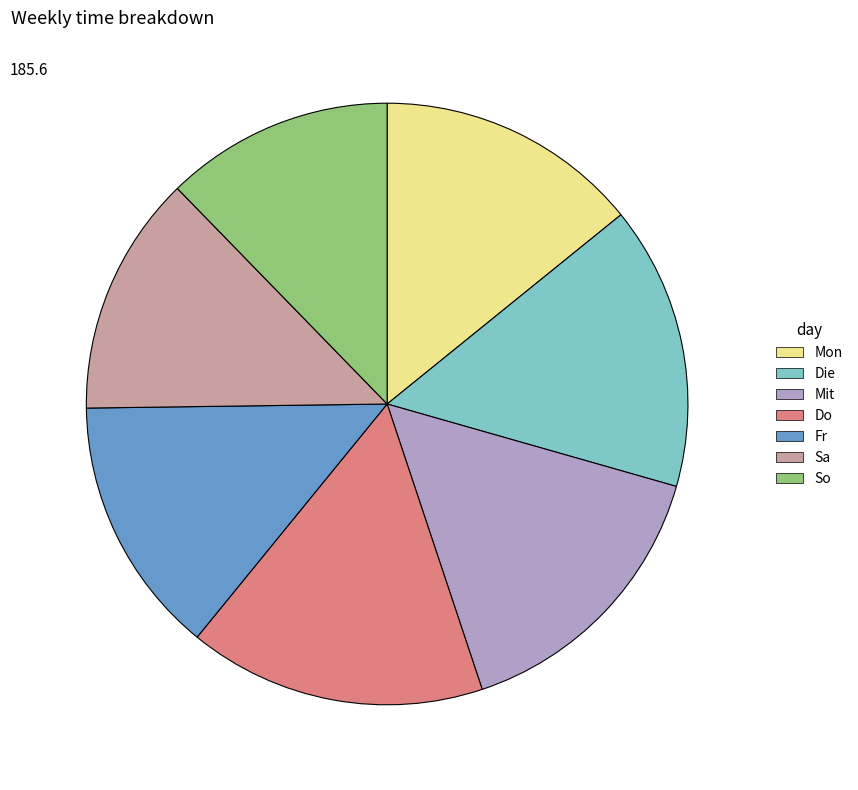

Combined, do Die and Do account for over 50%?

No